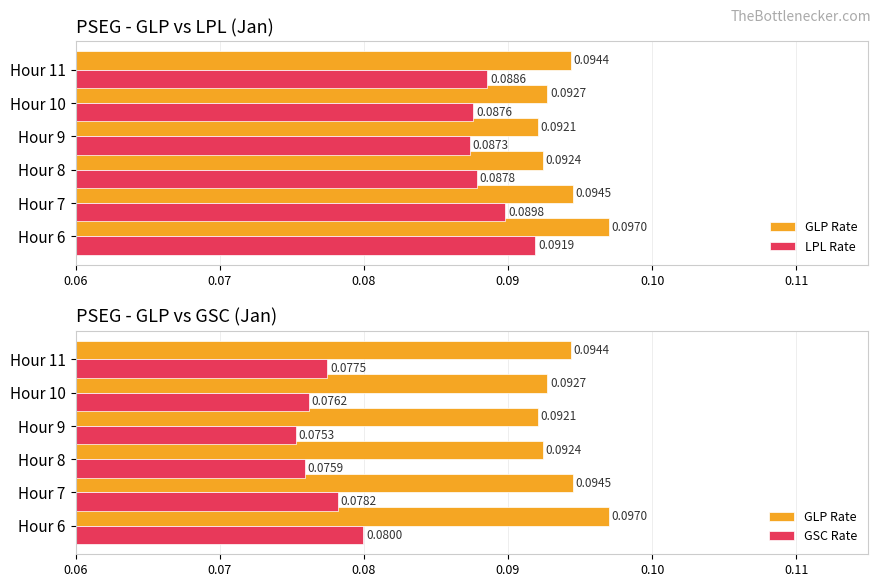

What is the total value across all series at Hour 10?

0.3